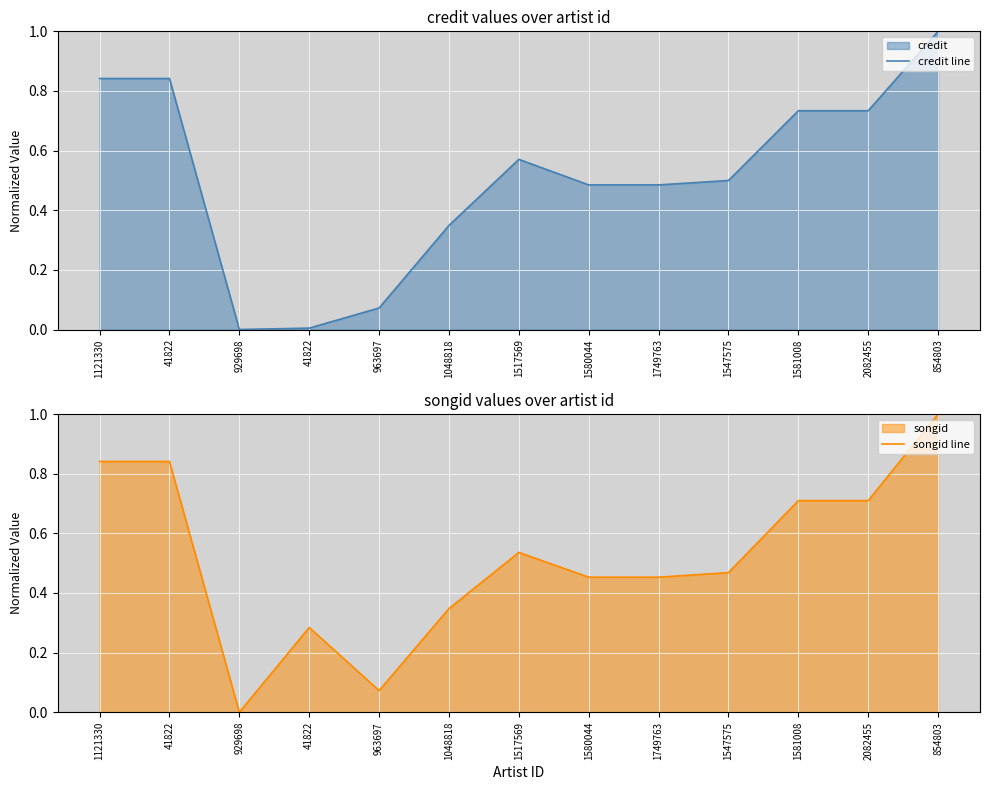

How many interior local valleys does the songid line series have?

2